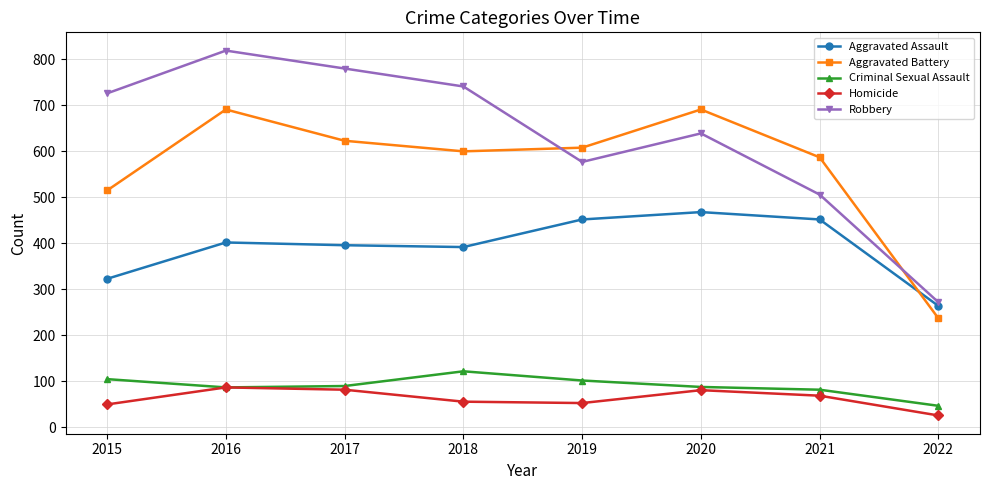

Which series has the largest total across all categories?

Robbery